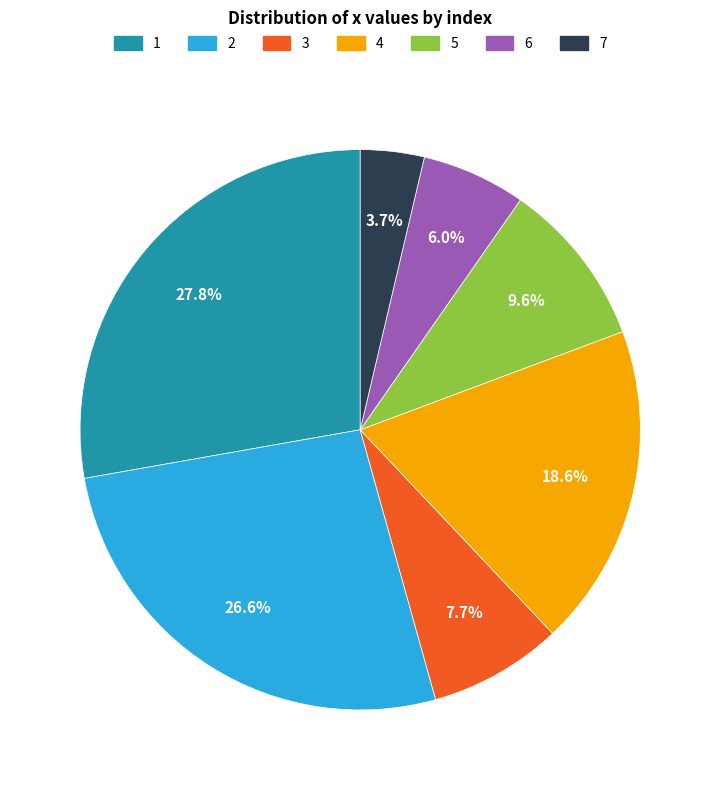

Combined, do 7 and 2 account for over 50%?

No